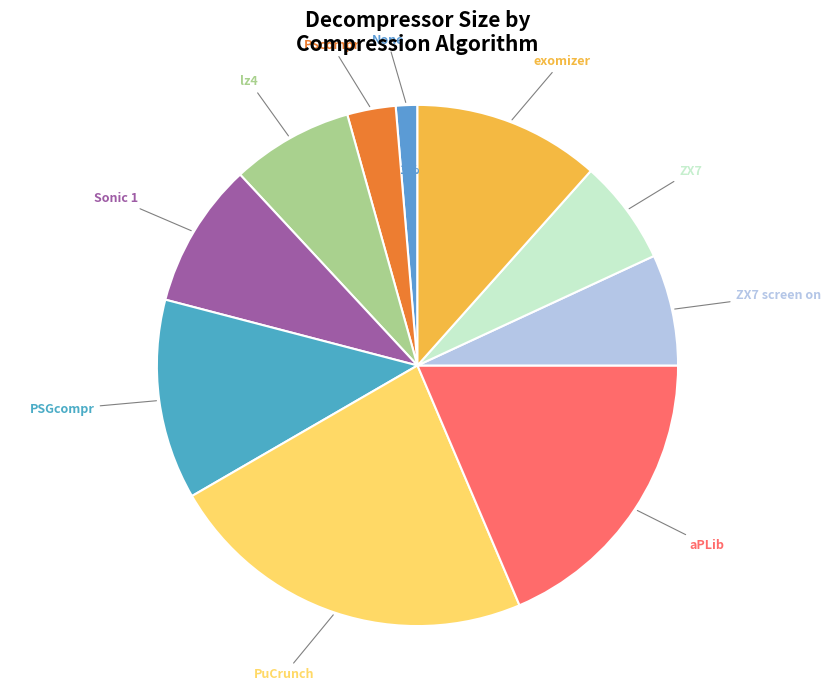

To the nearest percent, what portion does exomizer represent?

12%